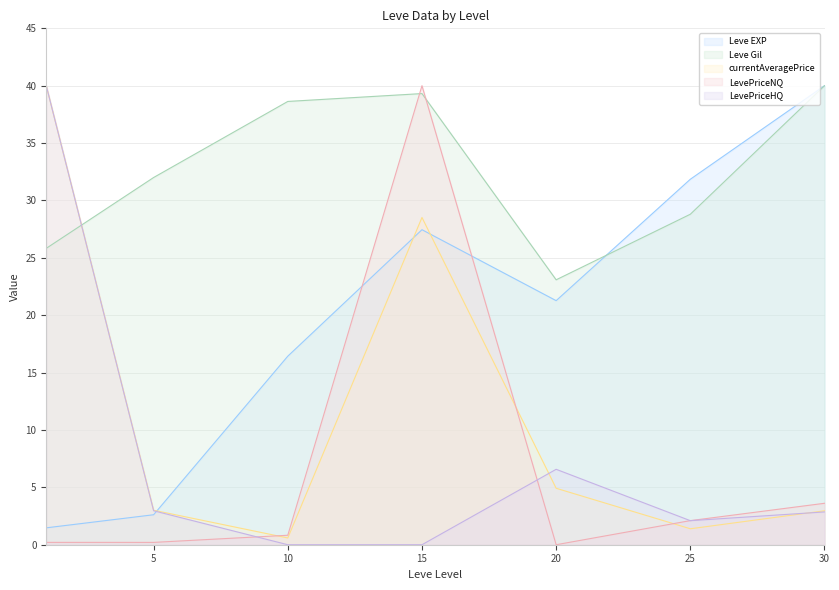

True or false: Leve Gil and Leve EXP intersect in this chart.

True